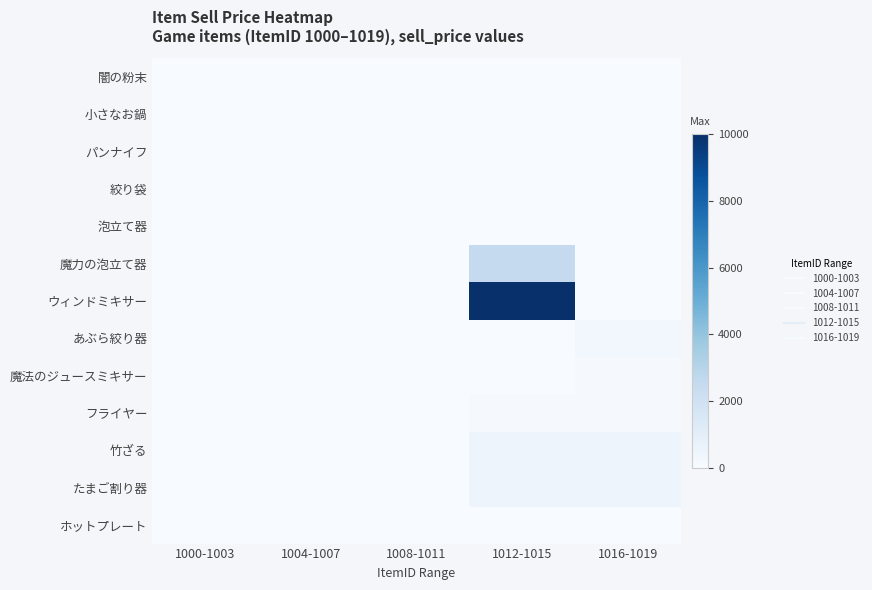

Which has a higher value, 1016-1019 or 1008-1011?

1016-1019